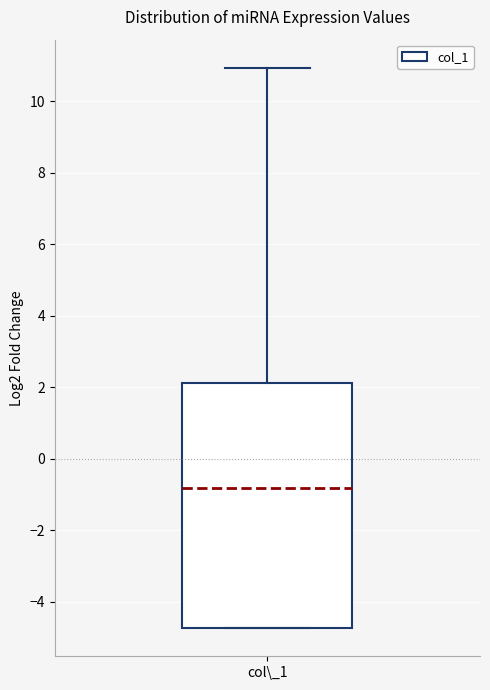

Transcribe this box plot: give where the median line is, the range the box spans, and where the two whiskers end, as read against the y-axis. The values are not printed on the chart, so give them approximately, as read against the axis.

median -0.8, box -4.8 to 2.2, whiskers -4.8 to 11.0